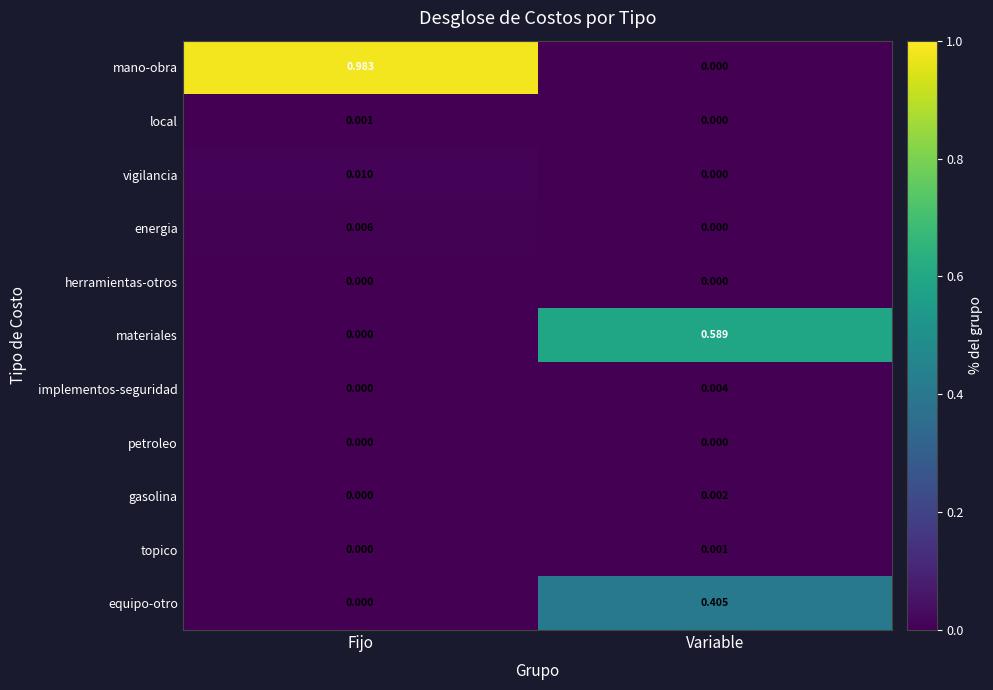

Which label corresponds to the largest value in the chart?

Fijo